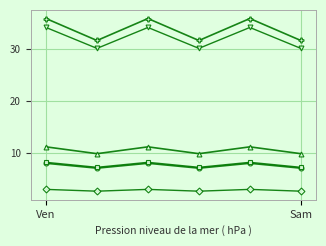

What is the minimum value shown in the chart?

2.6